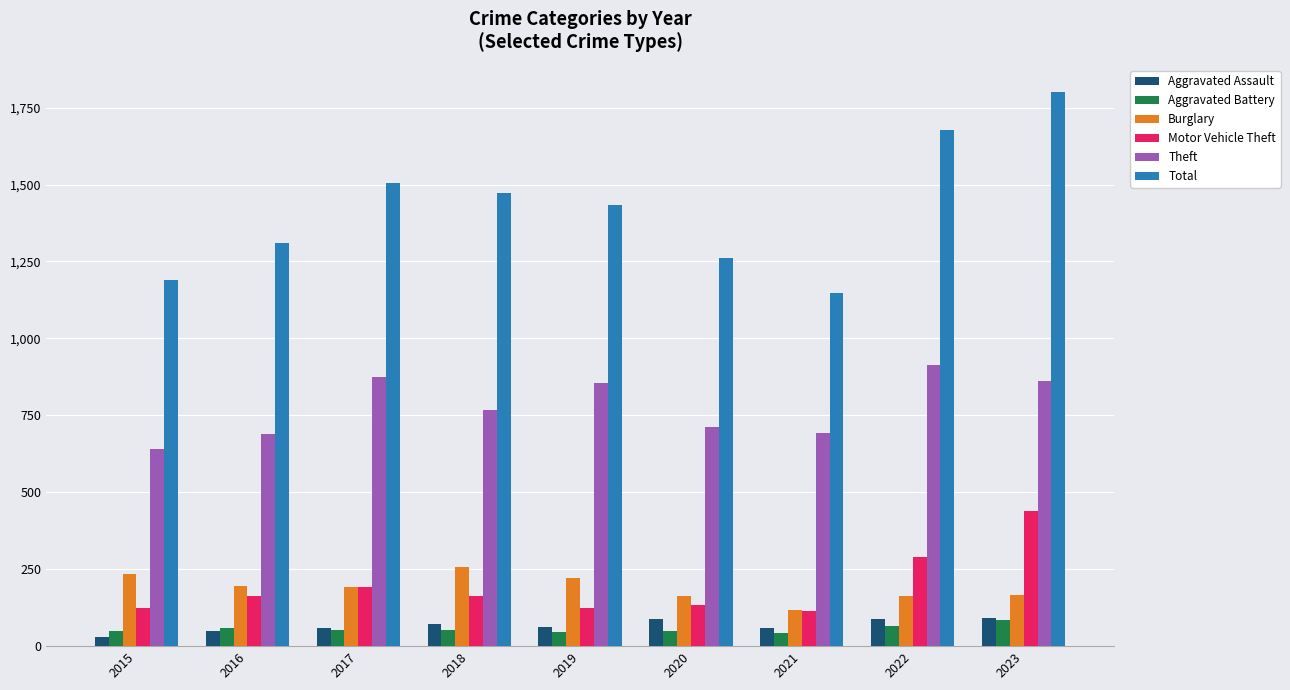

The Total series shows 1473 at 2018. True or false?

True